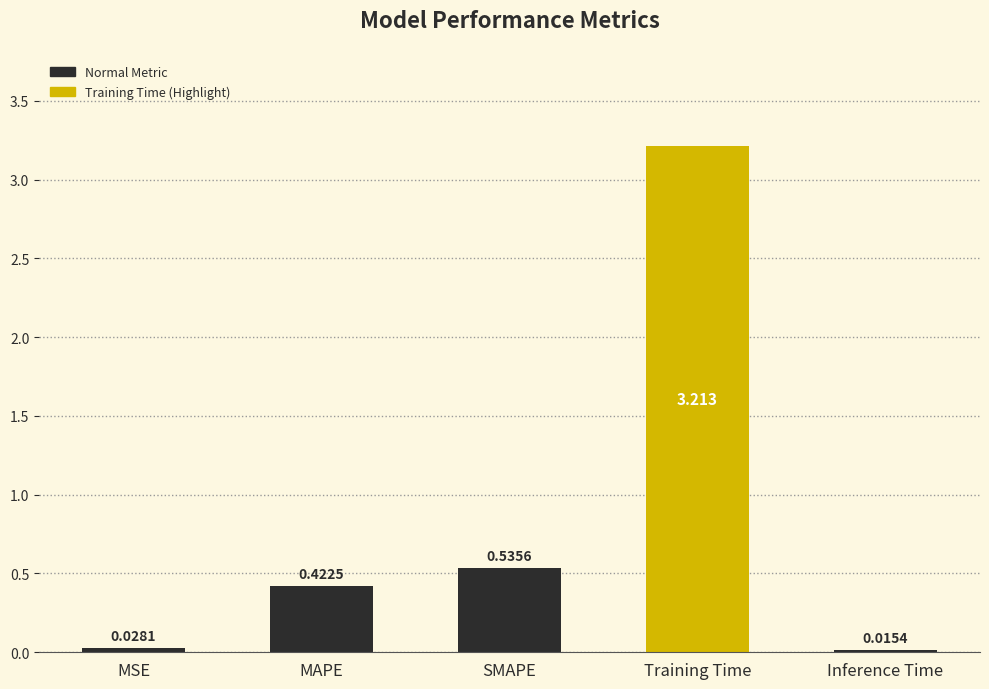

The chart shows a value of 4.3 at Training Time. True or false?

False